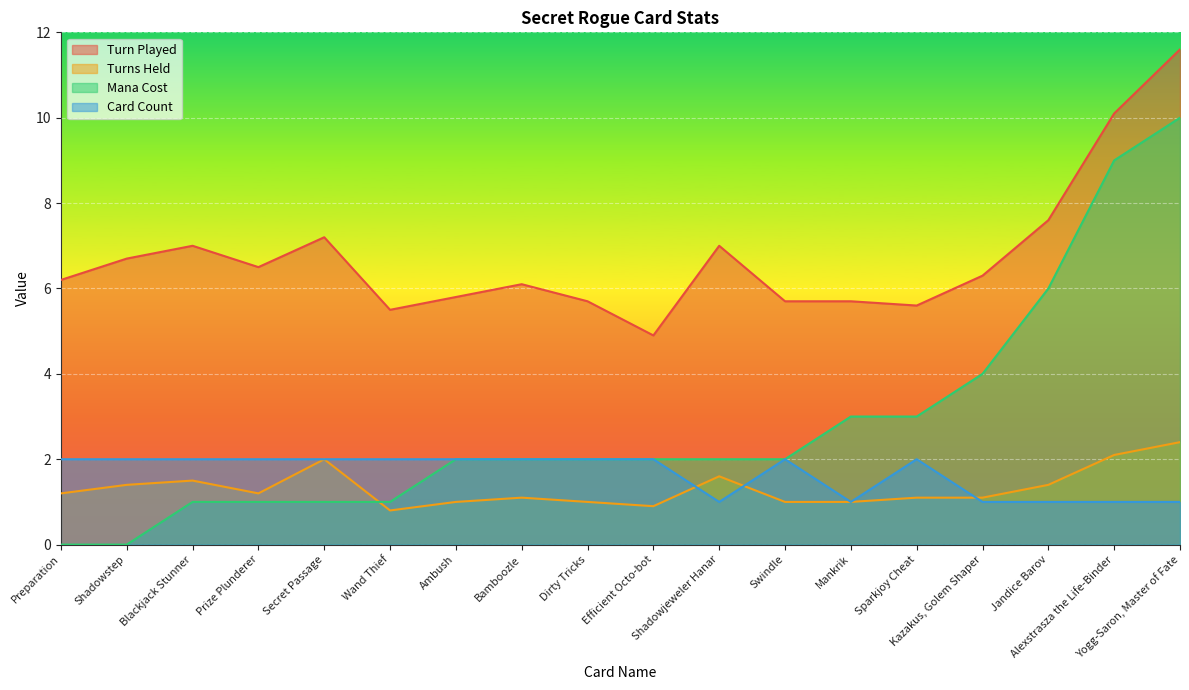

Which series has the largest total across all categories?

Turn Played